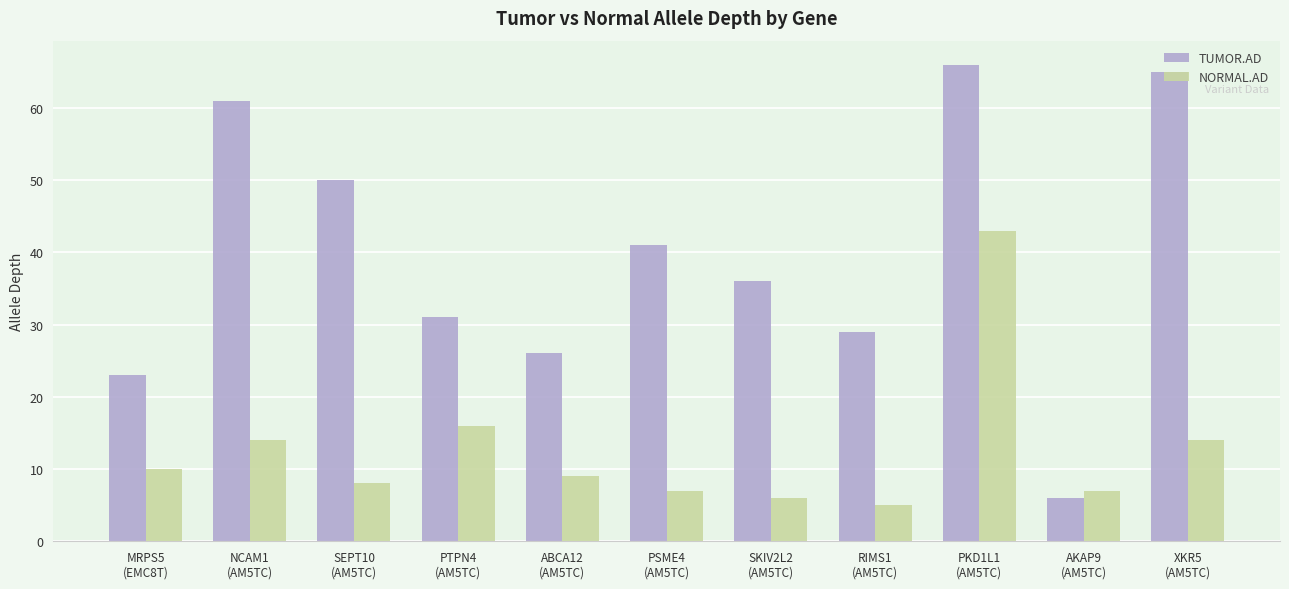

The TUMOR.AD series shows 79 at SEPT10
(AM5TC). True or false?

False